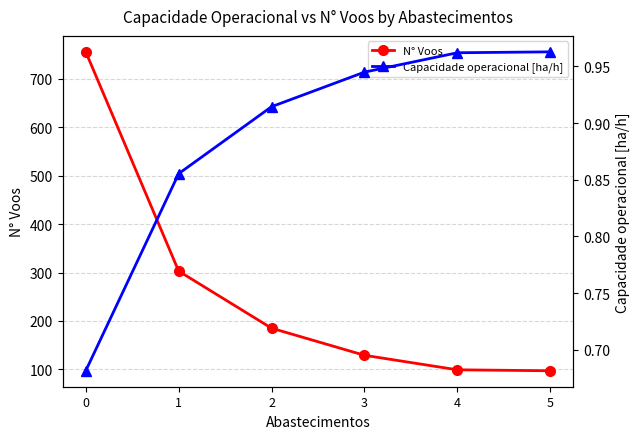

Reading left to right, what are all the values shown in this chart?

N° Voos: 756.0	303.0	185.0	129.0	99.0	97.0
Capacidade operacional [ha/h]: 0.7	0.9	0.9	0.9	1.0	1.0